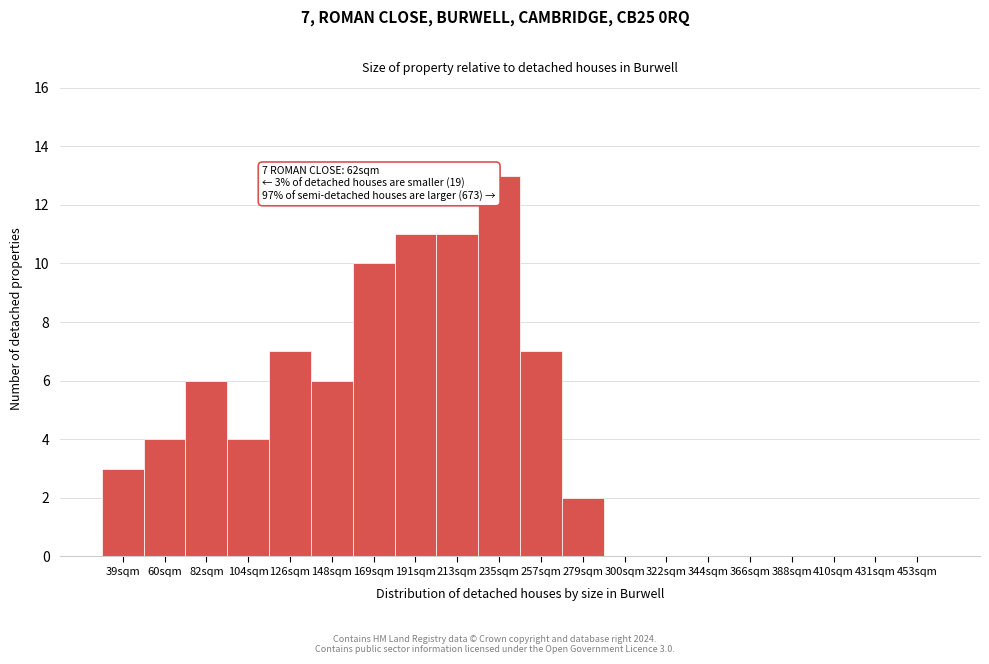

Reading left to right, list all the values displayed in this chart.

39sqm=3	60sqm=4	82sqm=6	104sqm=4	126sqm=7	148sqm=6	169sqm=10	191sqm=11	213sqm=11	235sqm=13	257sqm=7	279sqm=2	300sqm=0	322sqm=0	344sqm=0	366sqm=0	388sqm=0	410sqm=0	431sqm=0	453sqm=0